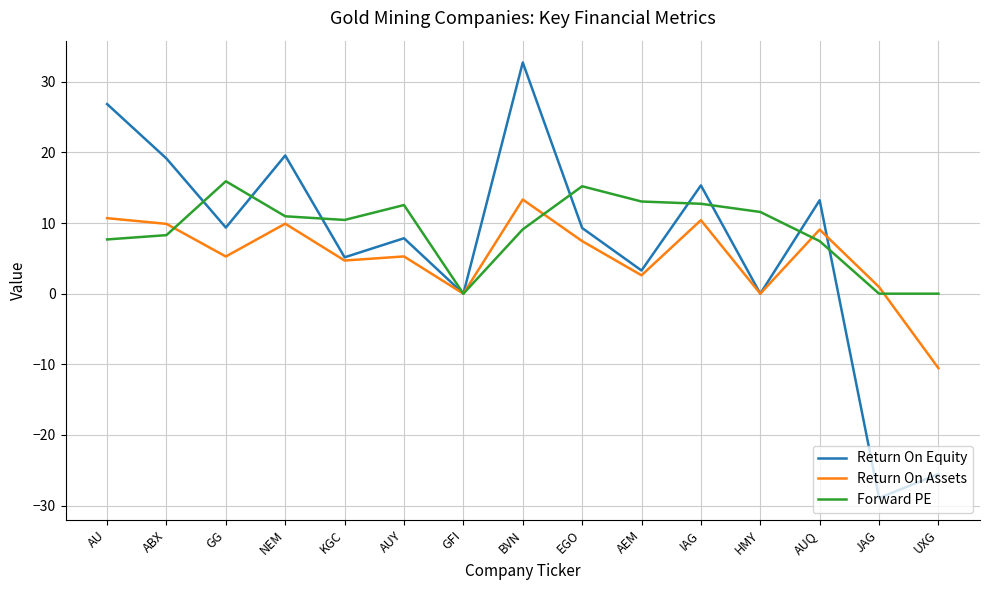

The value of Forward PE at GG is 15.9. True or false?

True